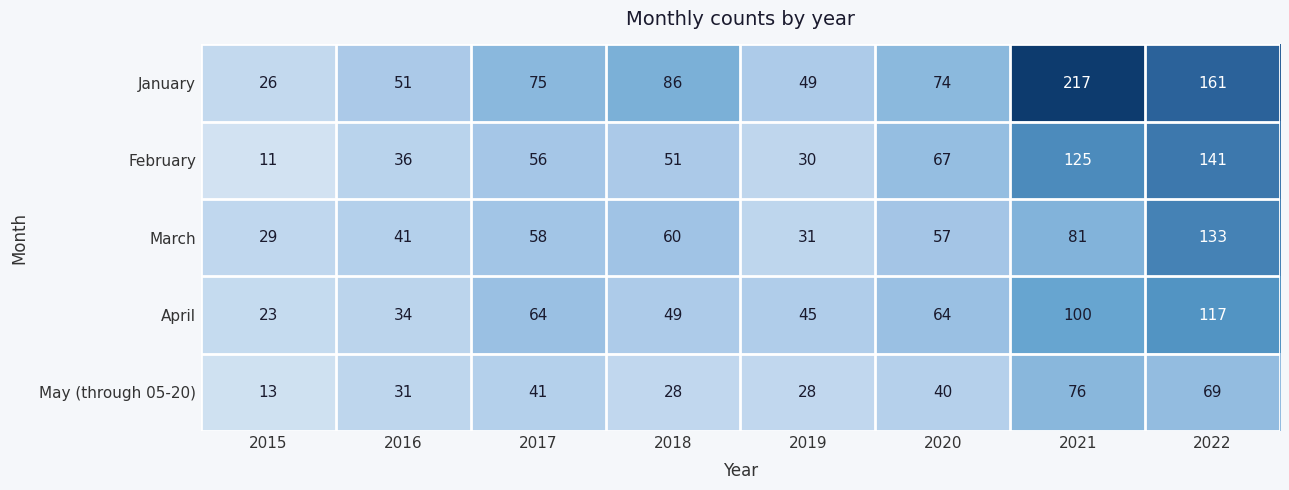

The May (through 05-20) series shows 10 at 2019. True or false?

False